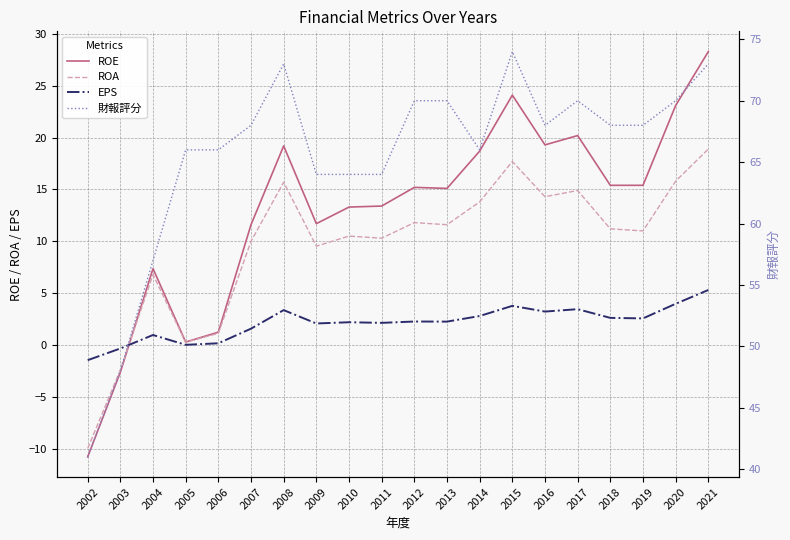

Is it true that ROE equals 28.3 at 2021?

True